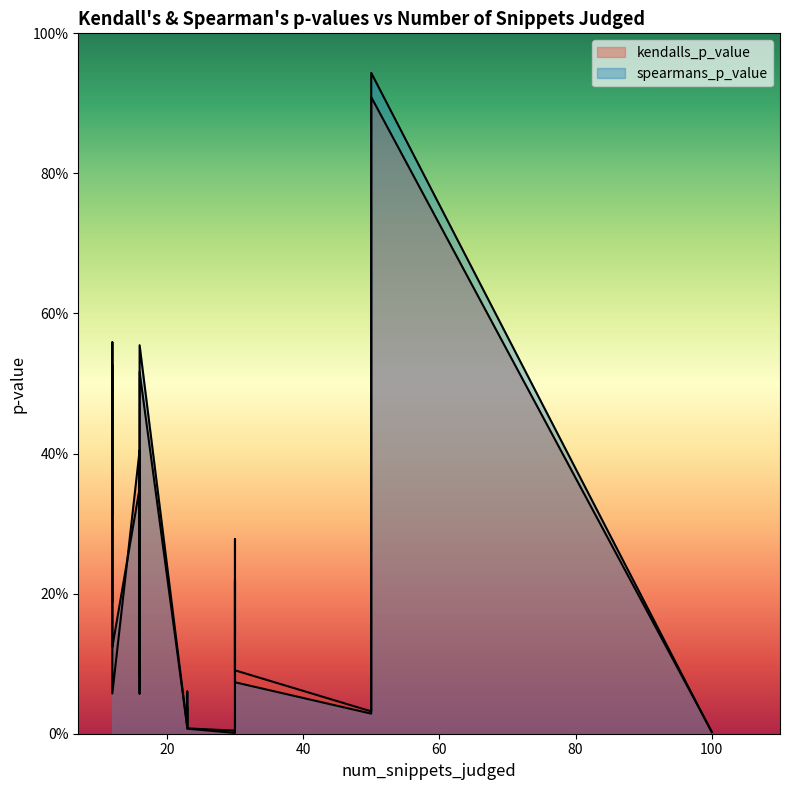

Which series has the widest spread of values?

spearmans_p_value